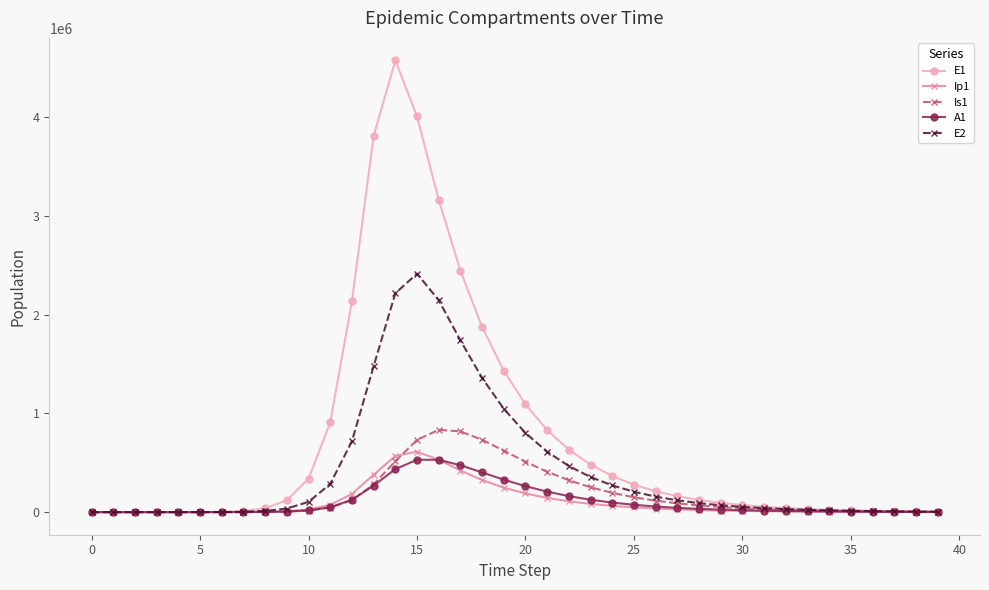

What is the greatest value displayed?

4570767.4